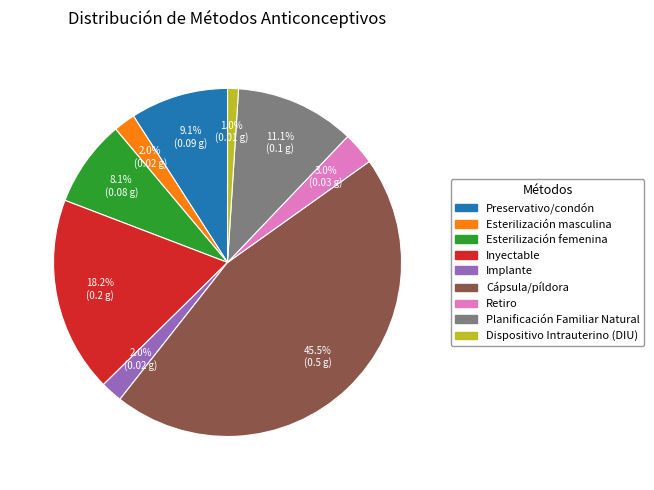

Which has a higher value, Inyectable or Implante?

Inyectable